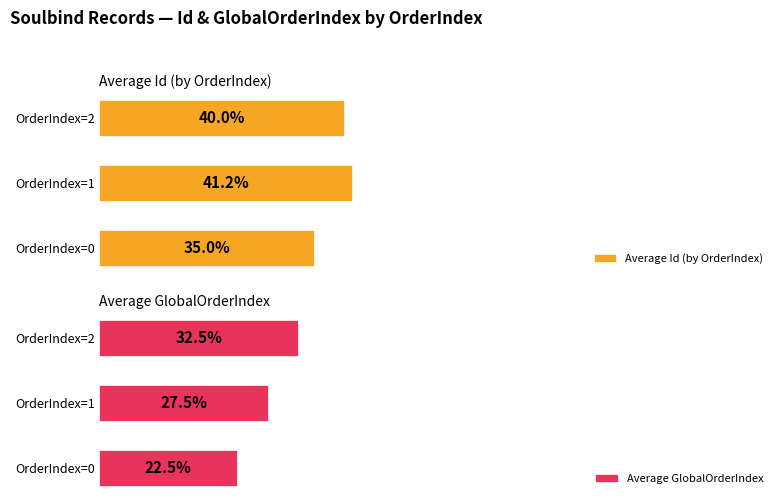

List the series in order of their peak value, lowest first.

Average GlobalOrderIndex, Average Id (by OrderIndex)